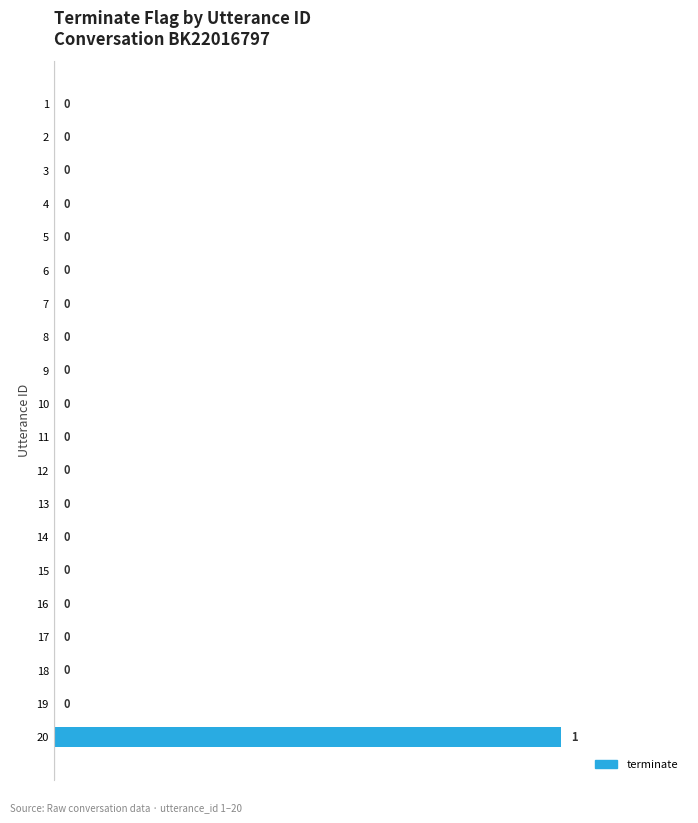

Which label corresponds to the largest value in the chart?

20